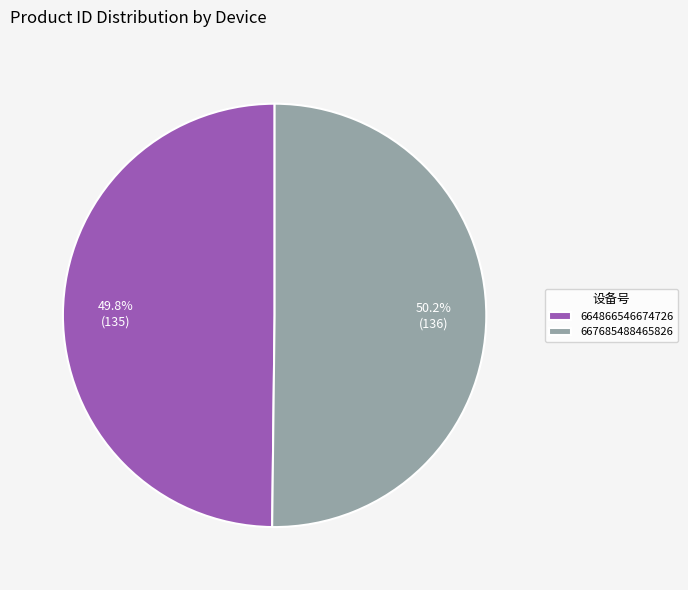

What is the ratio of the value at 664866546674726 to the value at 667685488465826?

1.0